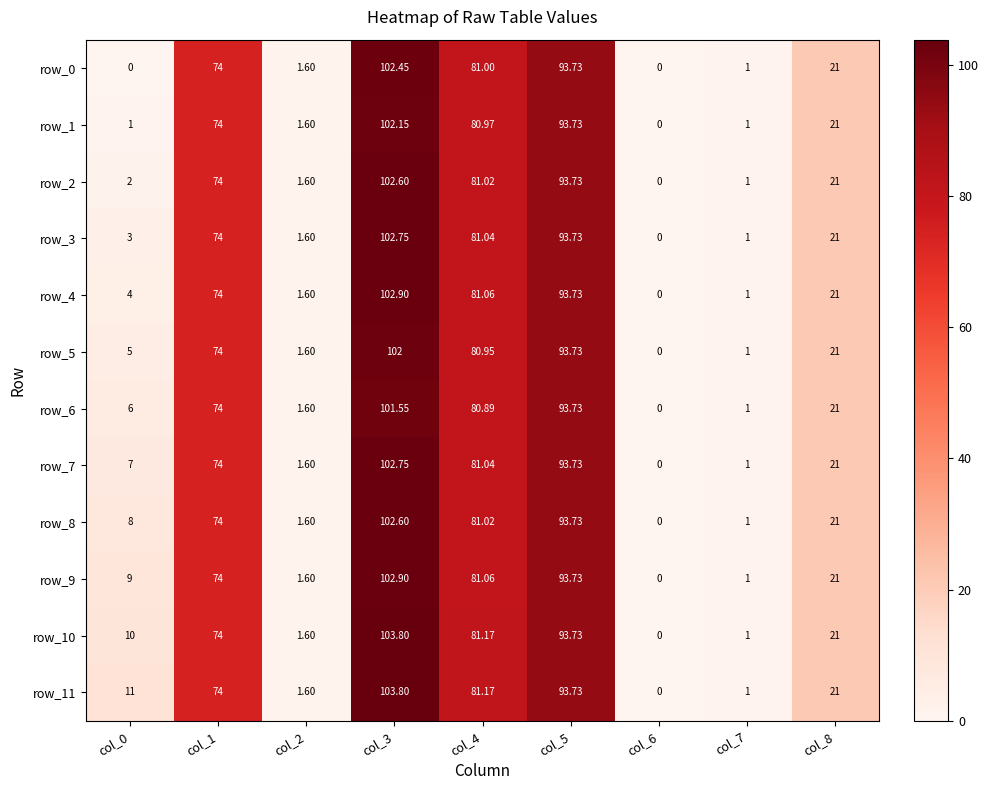

How many categories are shown in the chart?

9